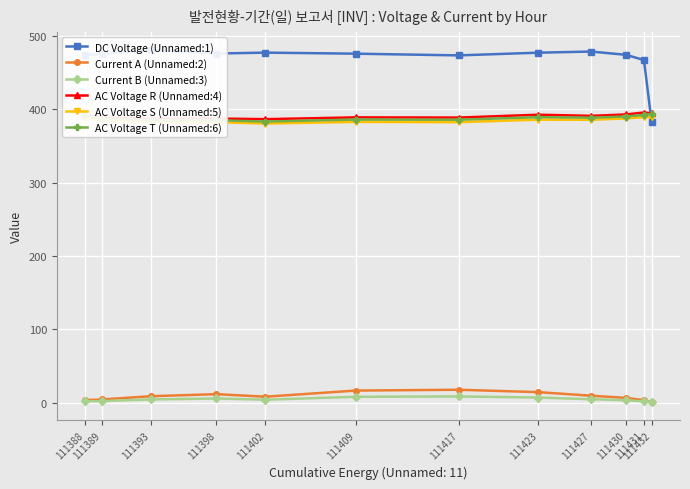

How many interior local valleys does the AC Voltage T (Unnamed:6) series have?

4